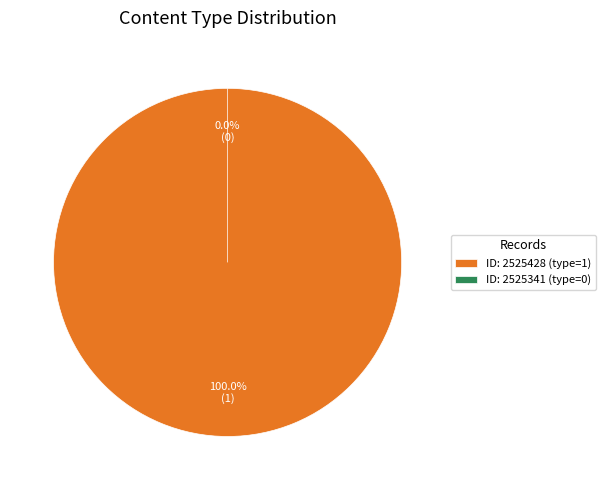

What is the majority slice?

2525428